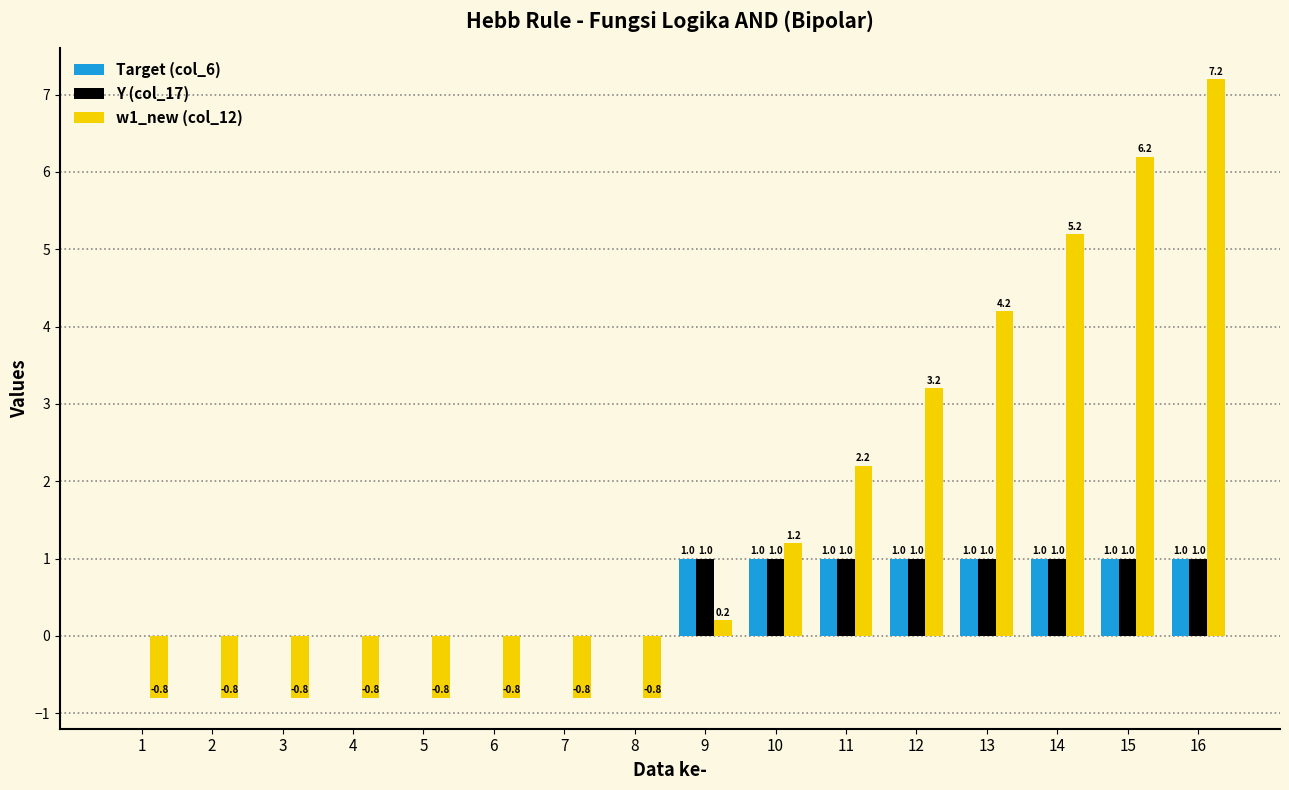

Reading left to right, transcribe all the data shown in this chart.

Target (col_6): 0.0	0.0	0.0	0.0	0.0	0.0	0.0	0.0	1.0	1.0	1.0	1.0	1.0	1.0	1.0	1.0
Y (col_17): 0.0	0.0	0.0	0.0	0.0	0.0	0.0	0.0	1.0	1.0	1.0	1.0	1.0	1.0	1.0	1.0
w1_new (col_12): -0.8	-0.8	-0.8	-0.8	-0.8	-0.8	-0.8	-0.8	0.2	1.2	2.2	3.2	4.2	5.2	6.2	7.2